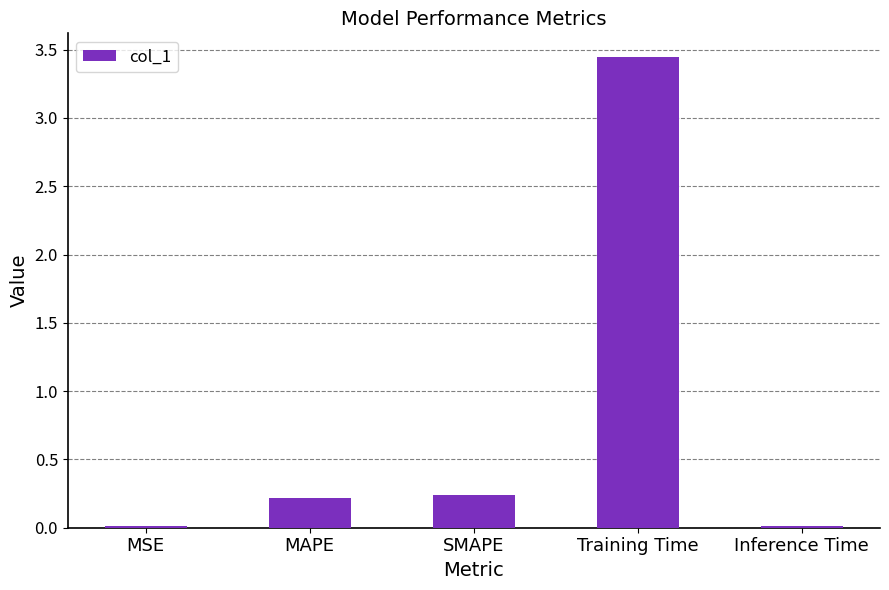

What is the sum of all values?

3.9